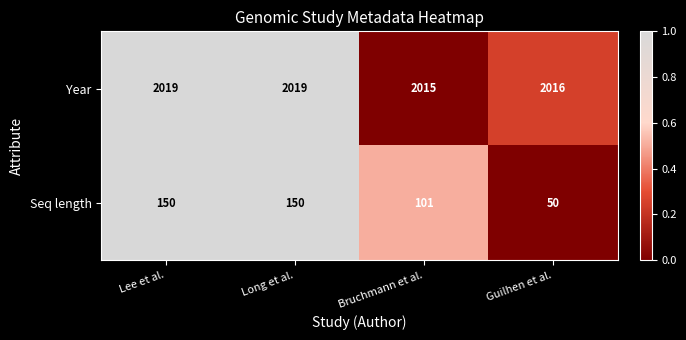

What is the difference between the second highest and second lowest values in the Seq length series?

49